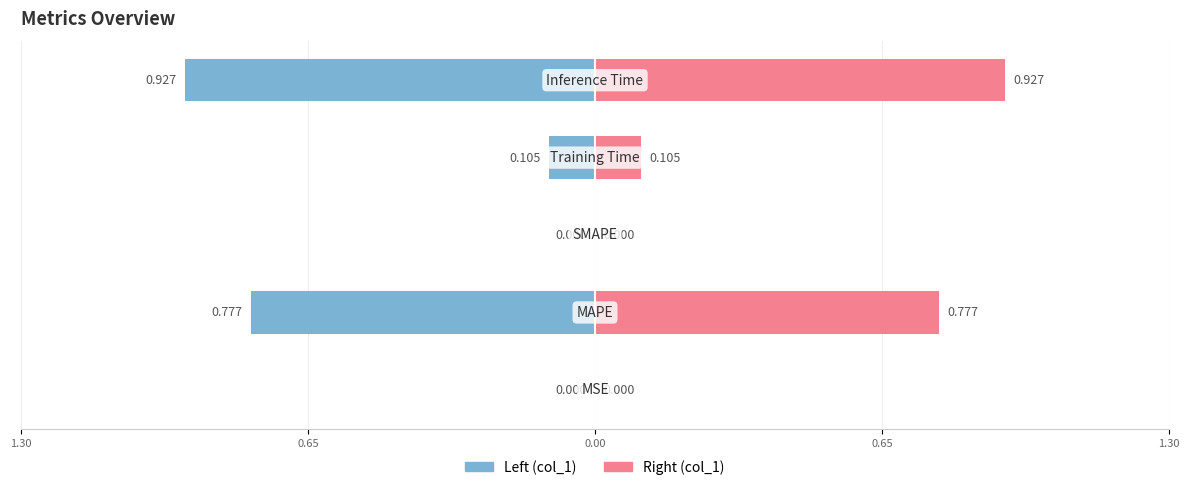

How many data points does each series have?

5